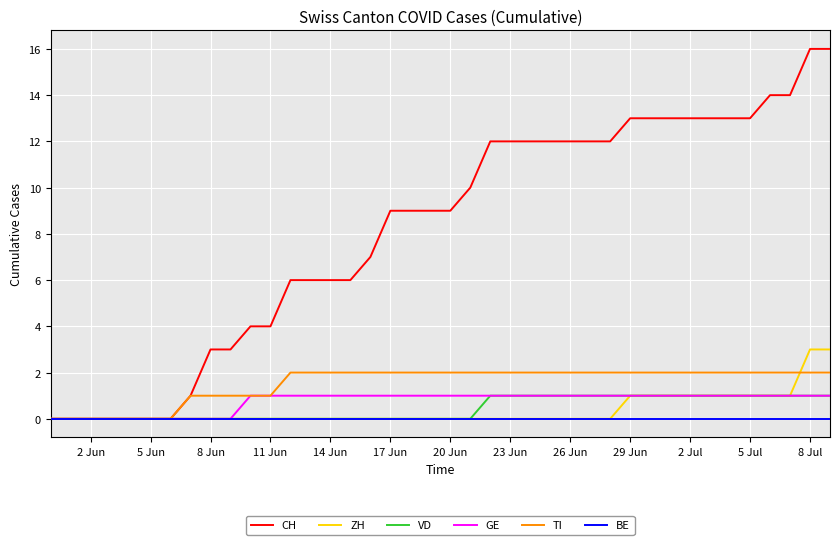

What are all the series names shown in the legend?

CH, ZH, VD, GE, TI, BE